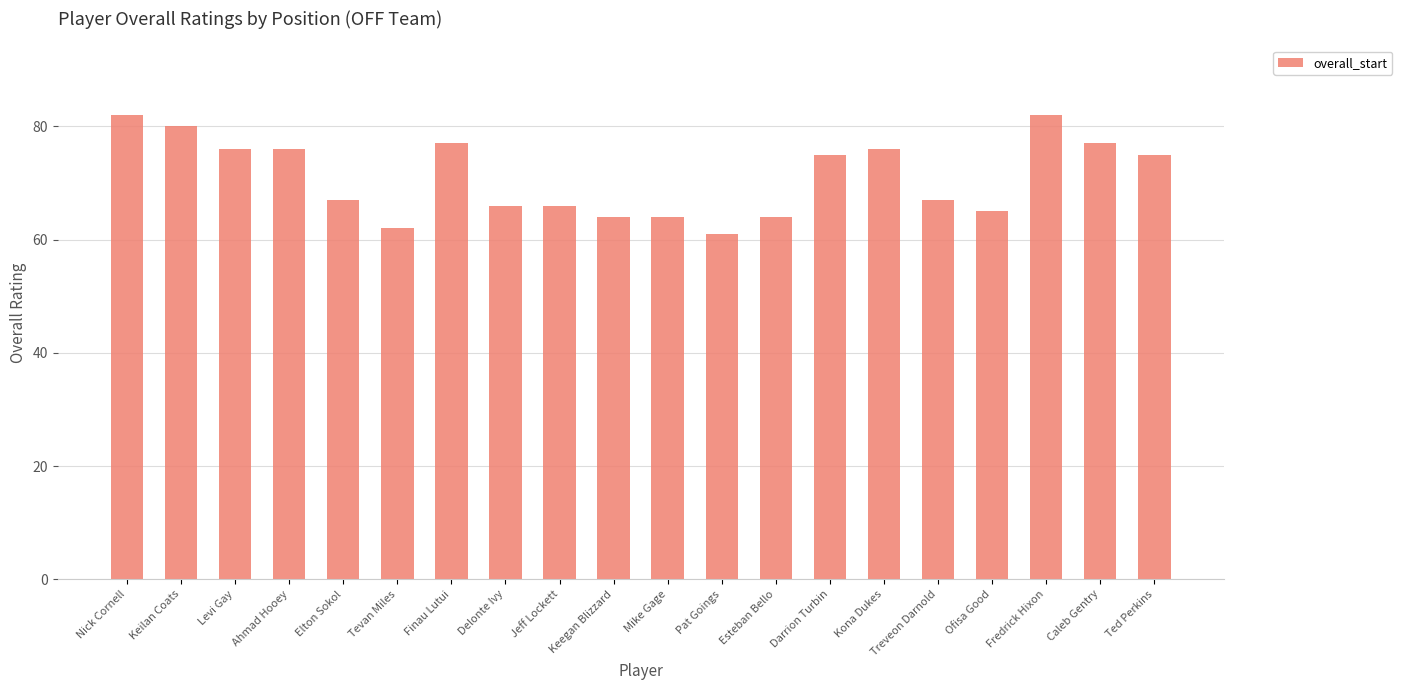

What is the minimum value shown in the chart?

61